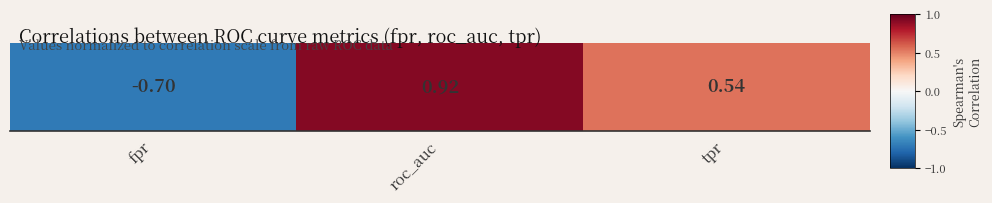

What is the smallest value displayed?

-0.7